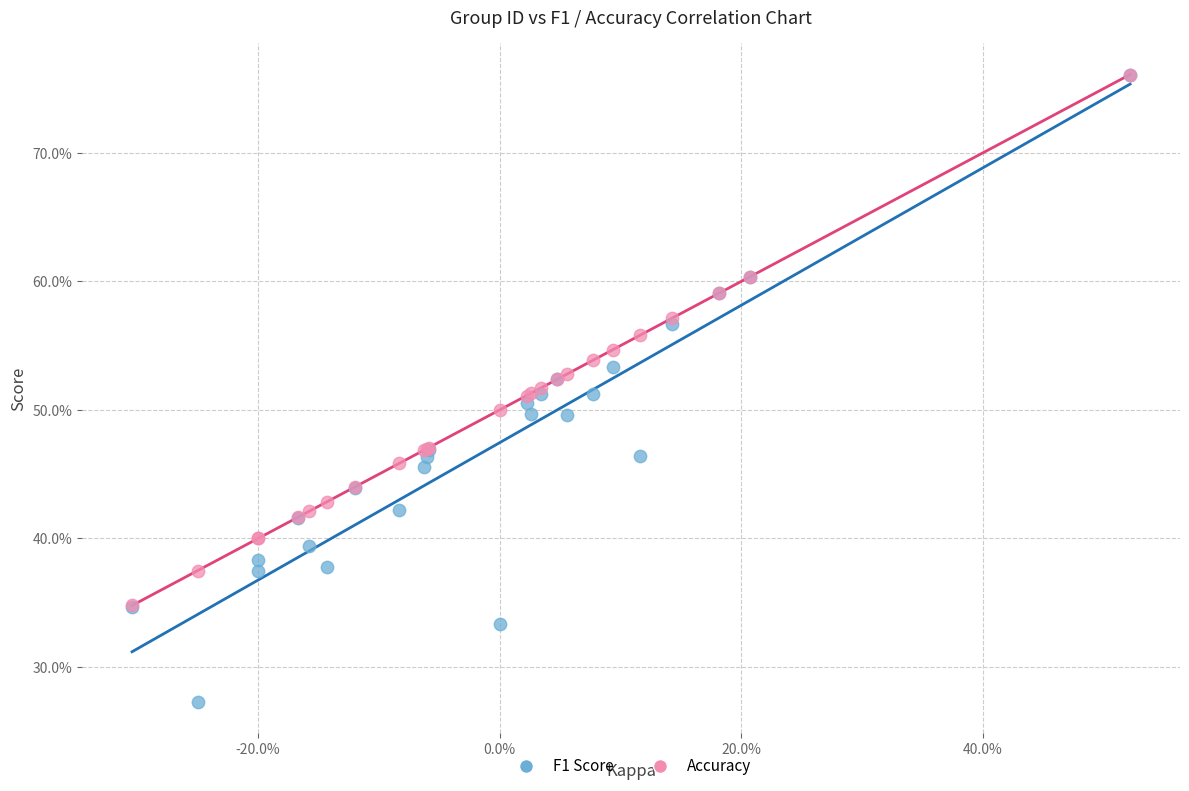

Which series has the largest Y range (max minus min)?

F1 Score